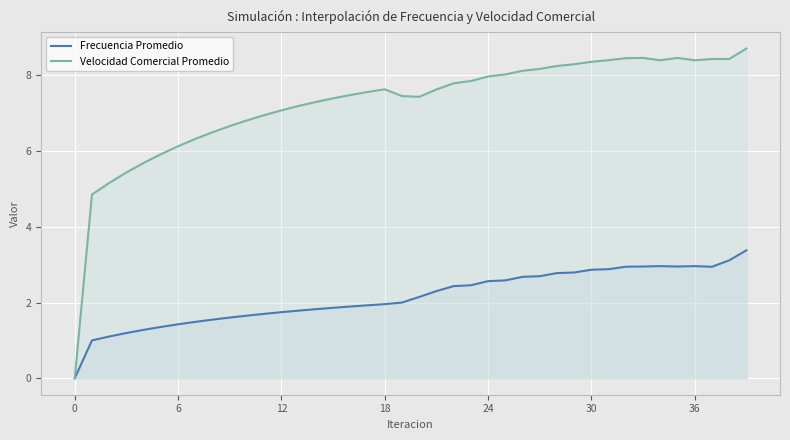

Is it true that Frecuencia Promedio equals 4.1 at 23?

False